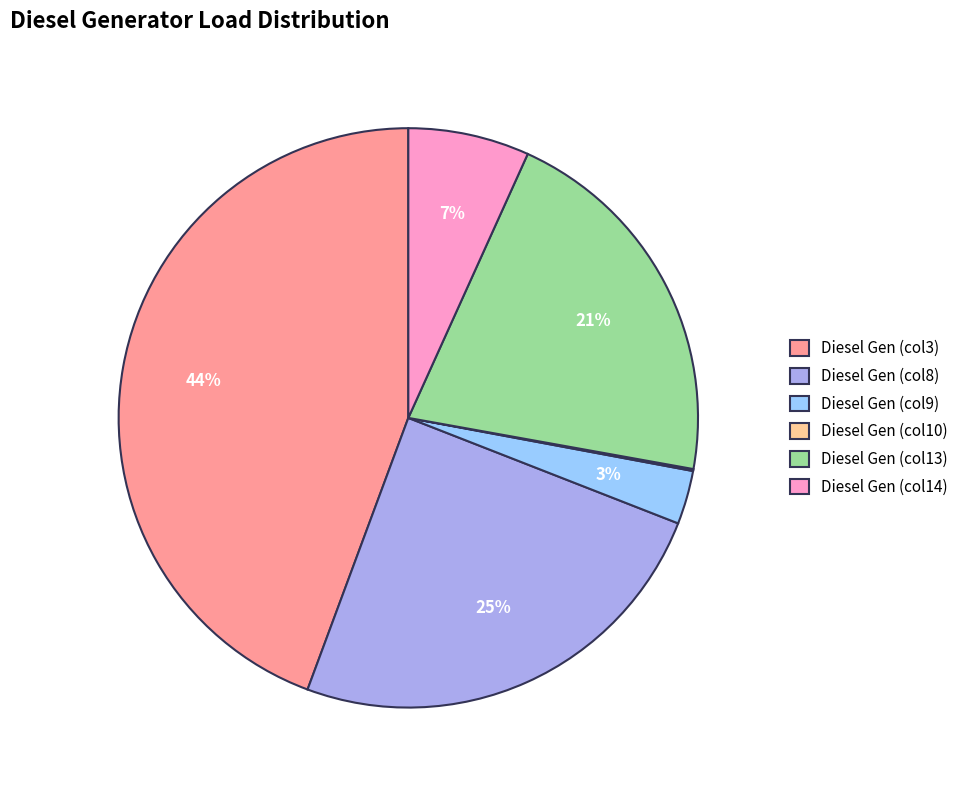

Does any single category account for the majority?

No